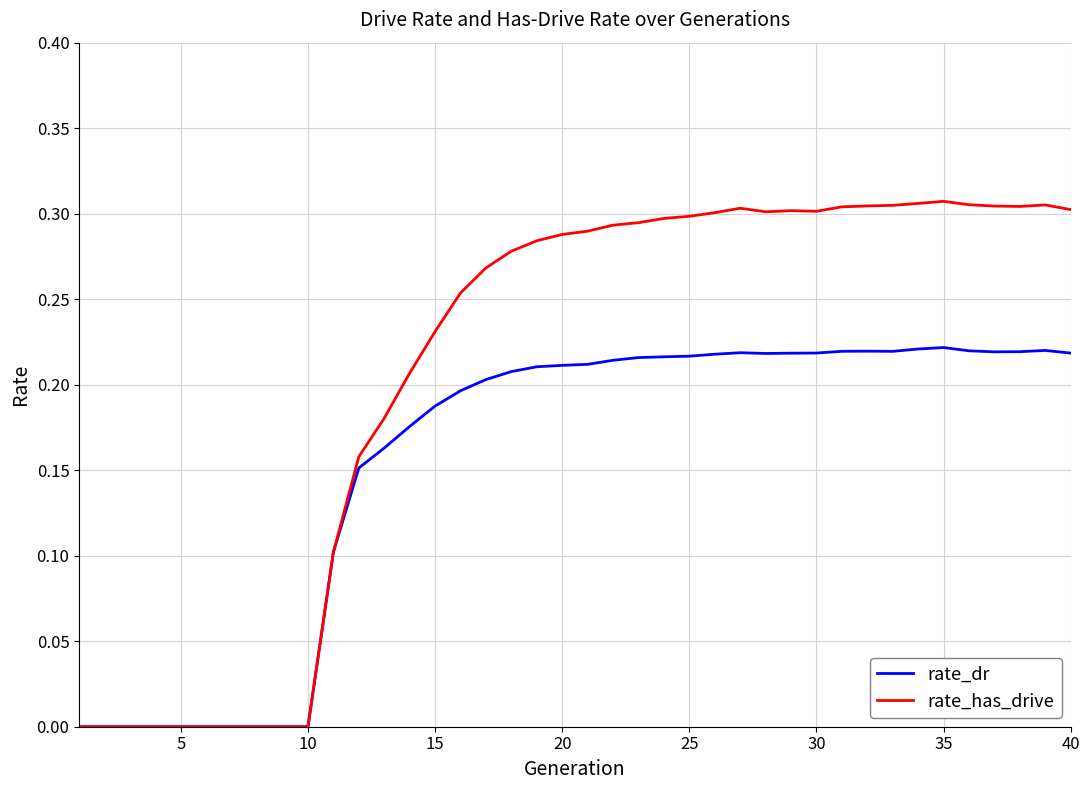

List the series in order of their peak value, highest first.

rate_has_drive, rate_dr